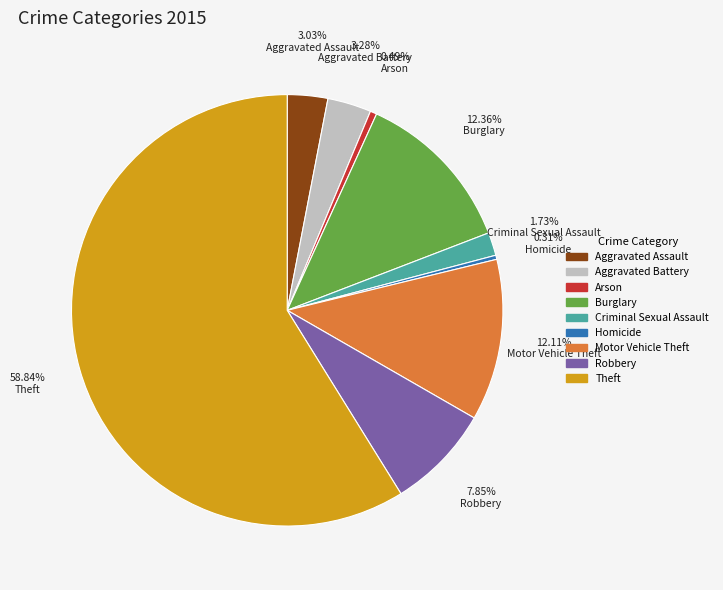

To the nearest percent, what portion does Theft represent?

59%